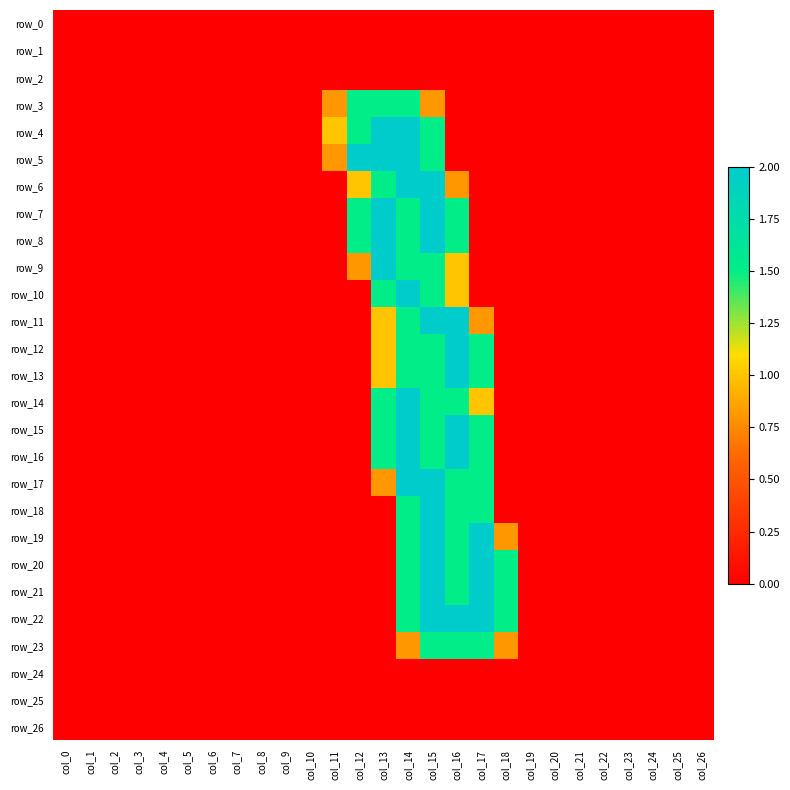

At how many categories does at least one series exceed 1?

7